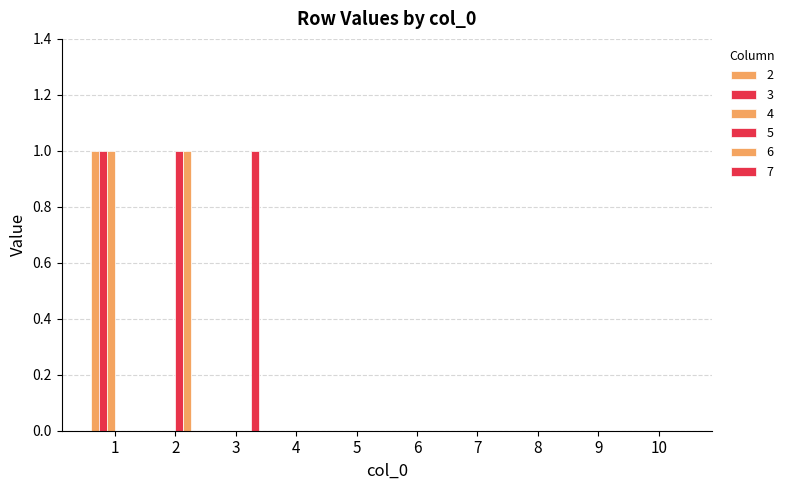

The value of 7 at 5 is 0. True or false?

True